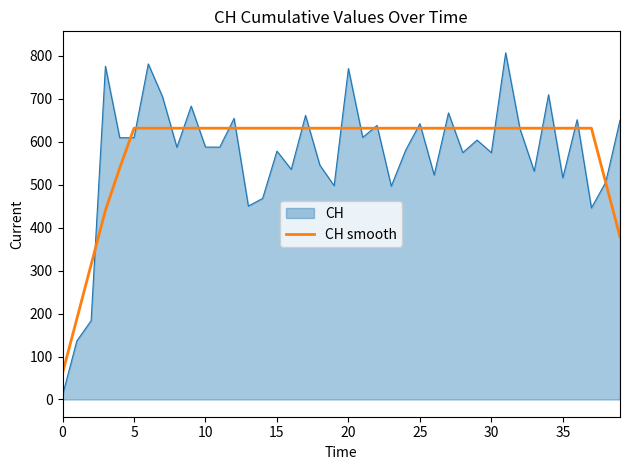

Count the number of categories in the chart.

40